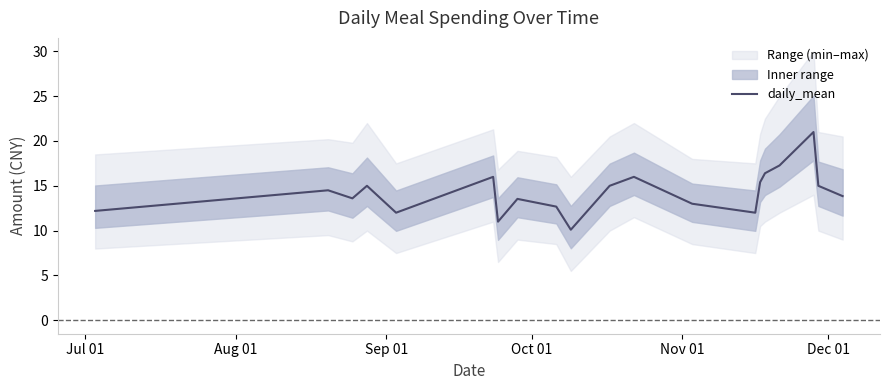

What is the lowest value of the daily_mean series?

10.1